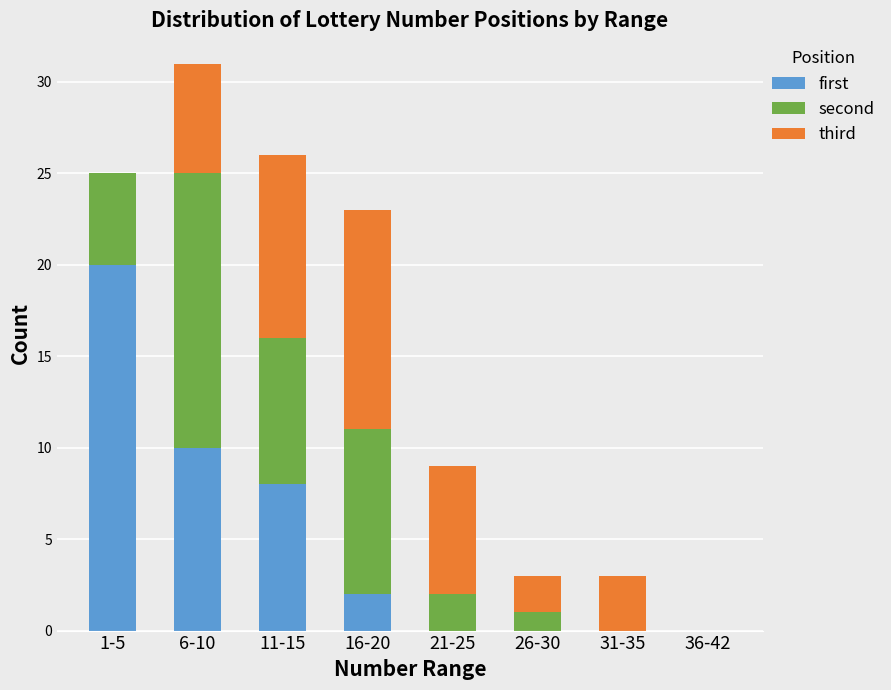

What is the maximum value for first?

20